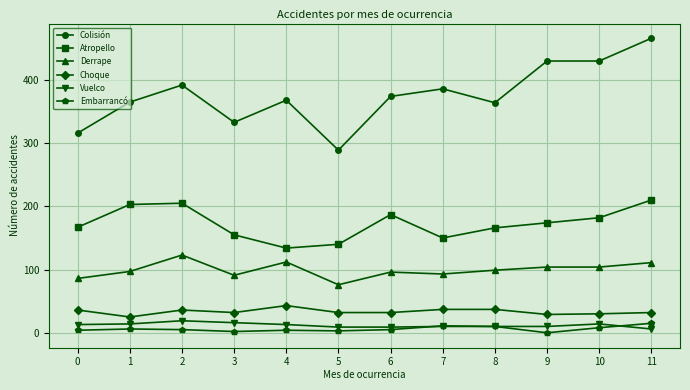

Where is the first local maximum for Derrape?

2